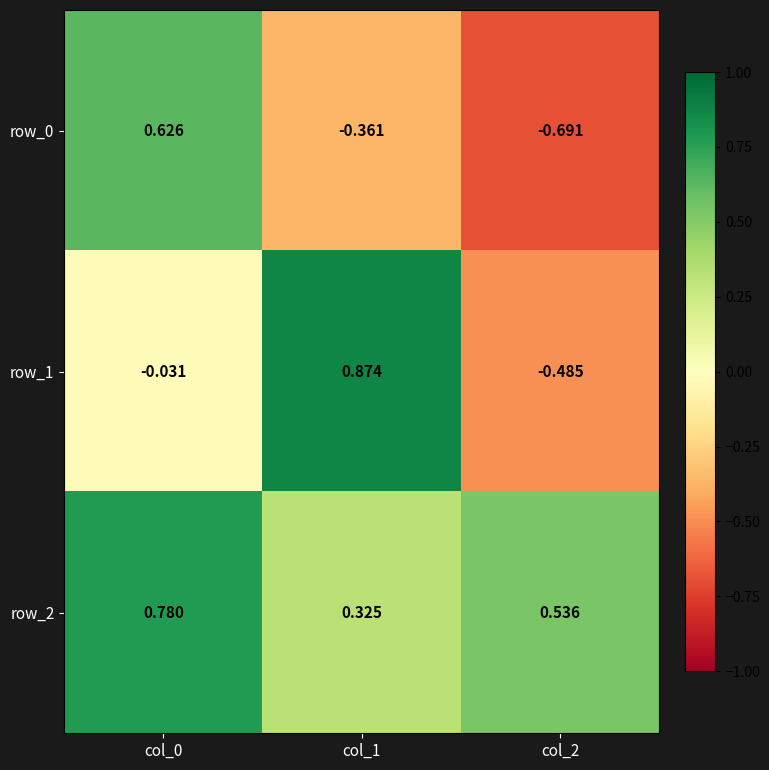

Is the value of row_2 at col_0 greater than the value of row_1 at col_0?

Yes